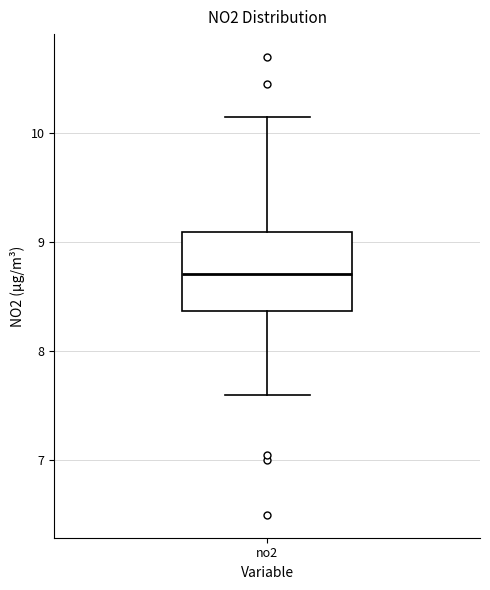

Read this box plot against the y-axis: the position of the median line, the range covered by the box, and the ends of both whiskers. The values are not printed on the chart, so give them approximately, as read against the axis.

median 8.7, box 8.4 to 9.1, whiskers 7.6 to 10.2